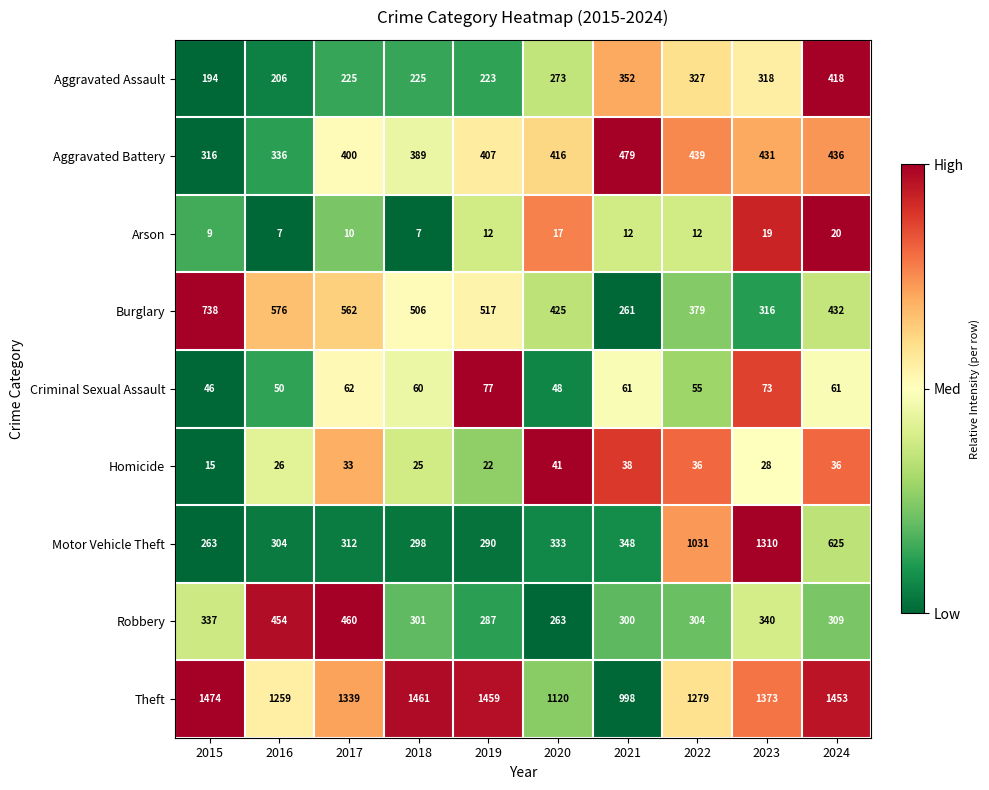

What is the difference between the highest and lowest values at 2019?

1447